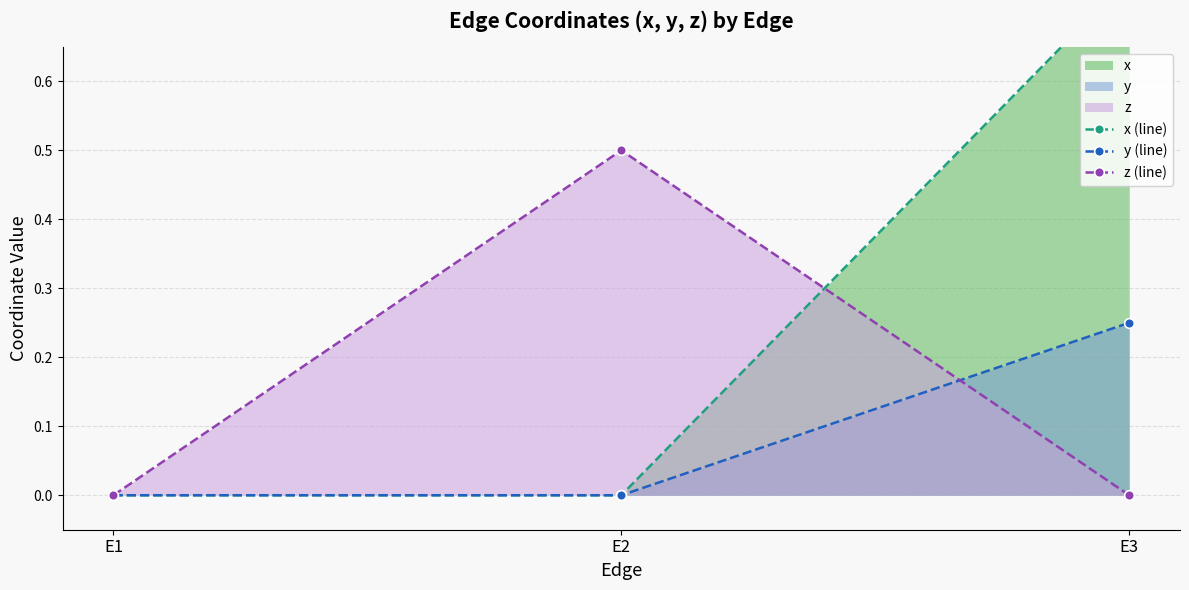

Between E1 and E2, which series saw the biggest shift?

z (line)